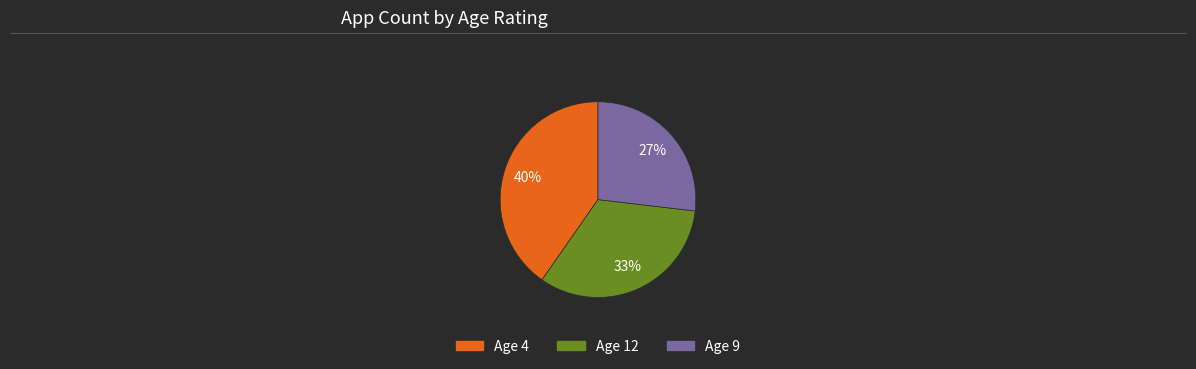

Is there a majority slice in this chart?

No